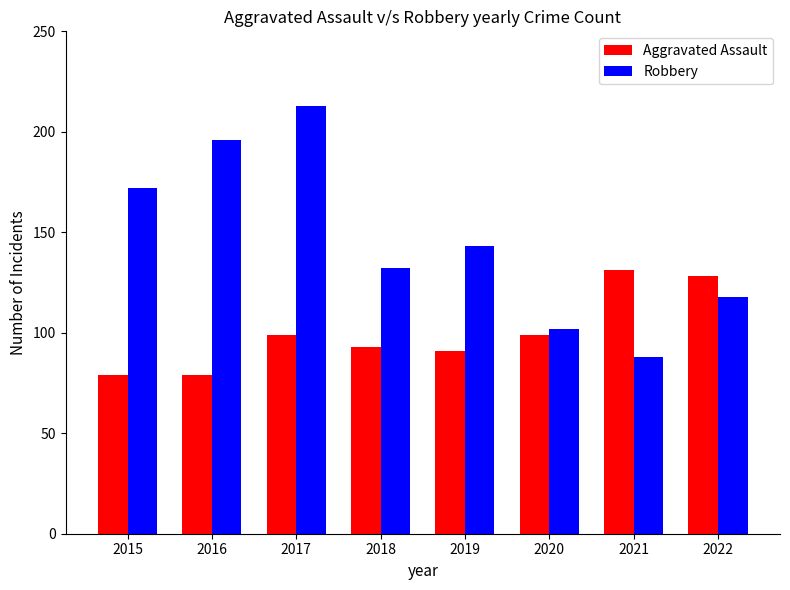

Reading left to right, list all the values displayed in this chart.

Aggravated Assault: 2015=79	2016=79	2017=99	2018=93	2019=91	2020=99	2021=131	2022=128
Robbery: 2015=172	2016=196	2017=213	2018=132	2019=143	2020=102	2021=88	2022=118